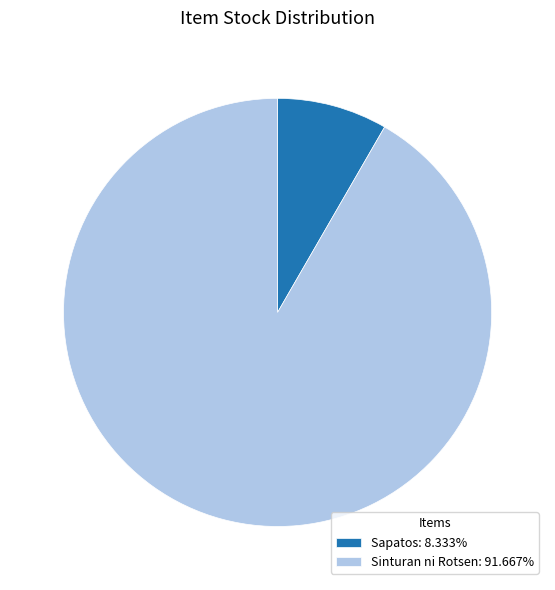

Rank the categories by value from lowest to highest.

Sapatos, Sinturan ni Rotsen